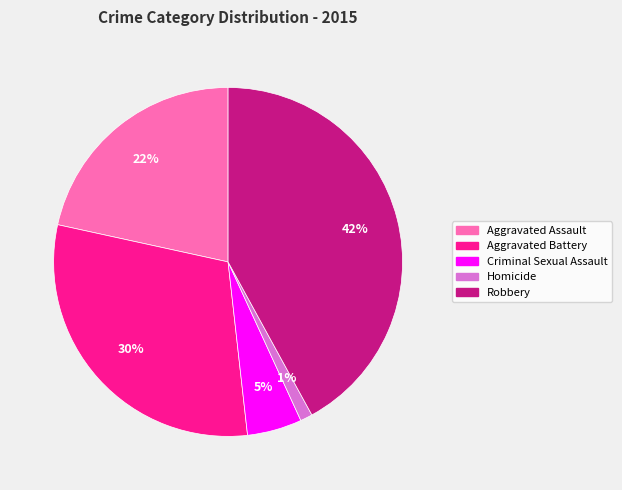

Which has a higher value, Robbery or Aggravated Battery?

Robbery